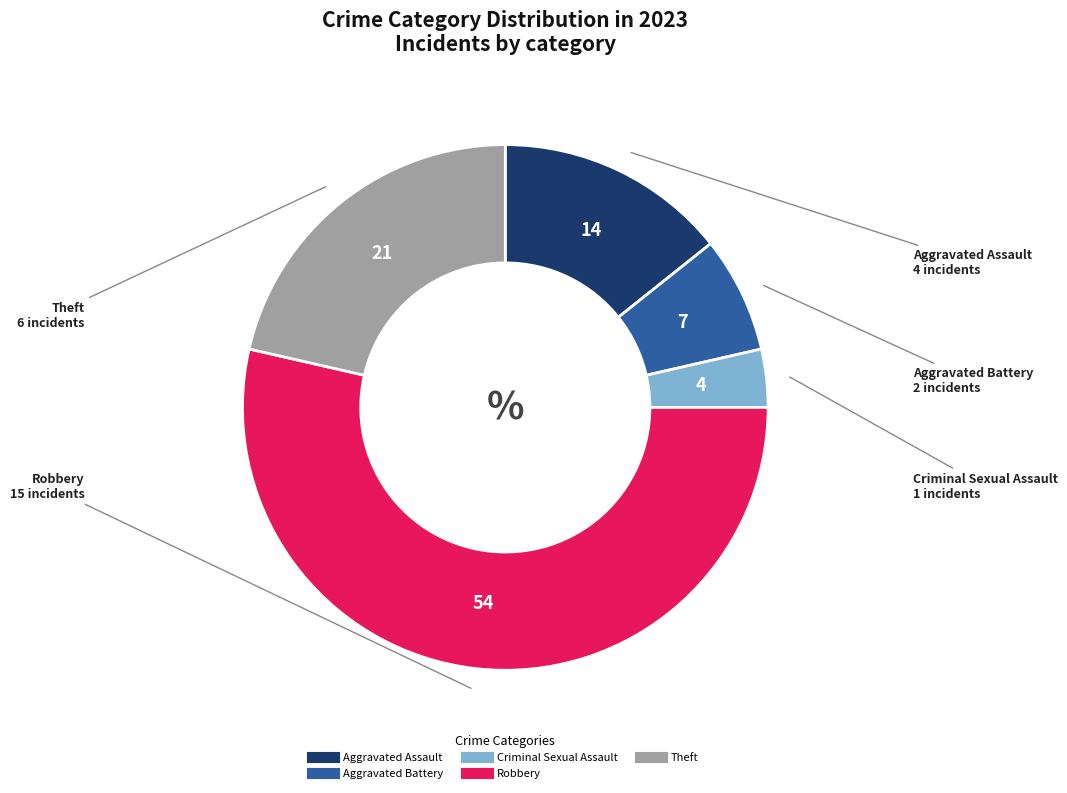

Which category has the biggest portion of the pie?

Robbery